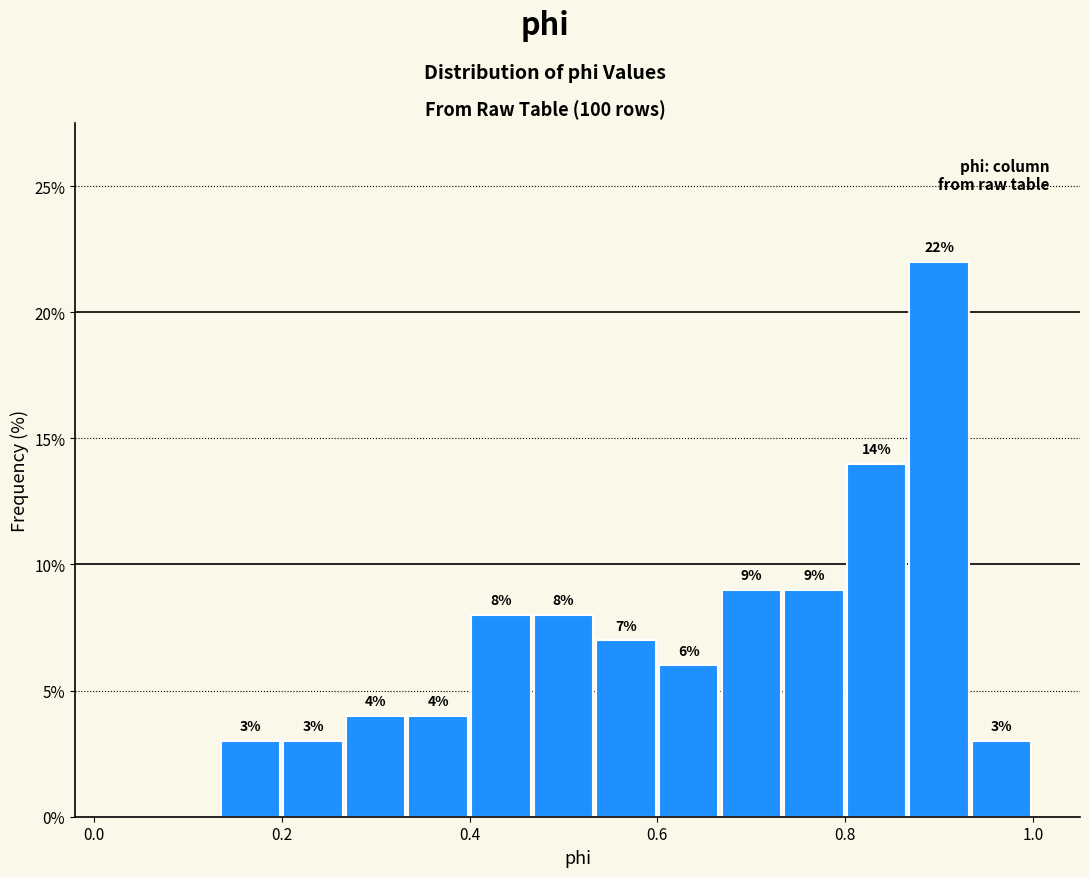

Around what value on the x-axis is the tallest bar? Give the approximate position of its centre, as read against the axis.

0.90